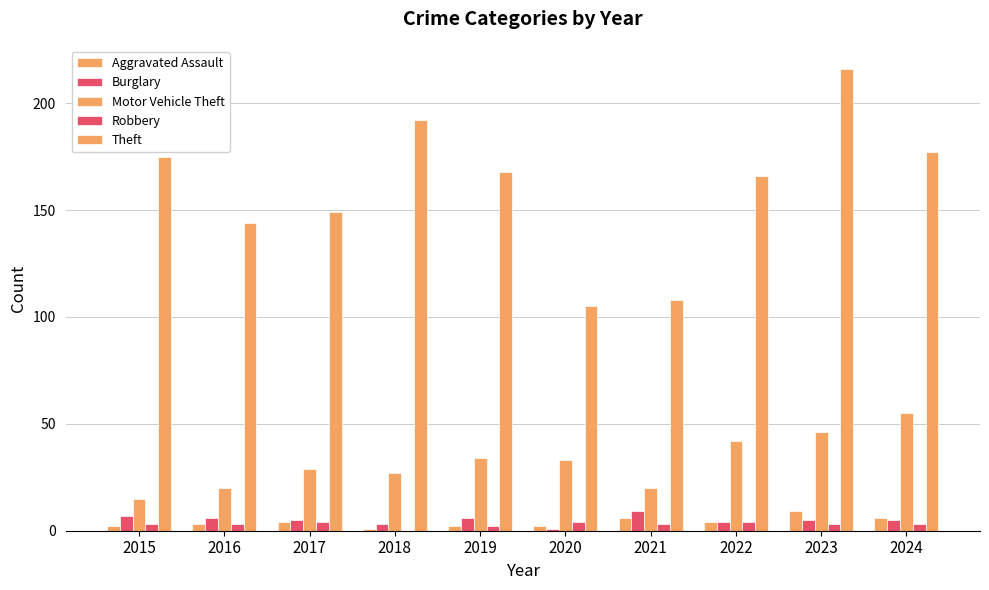

Count the number of categories in the chart.

10